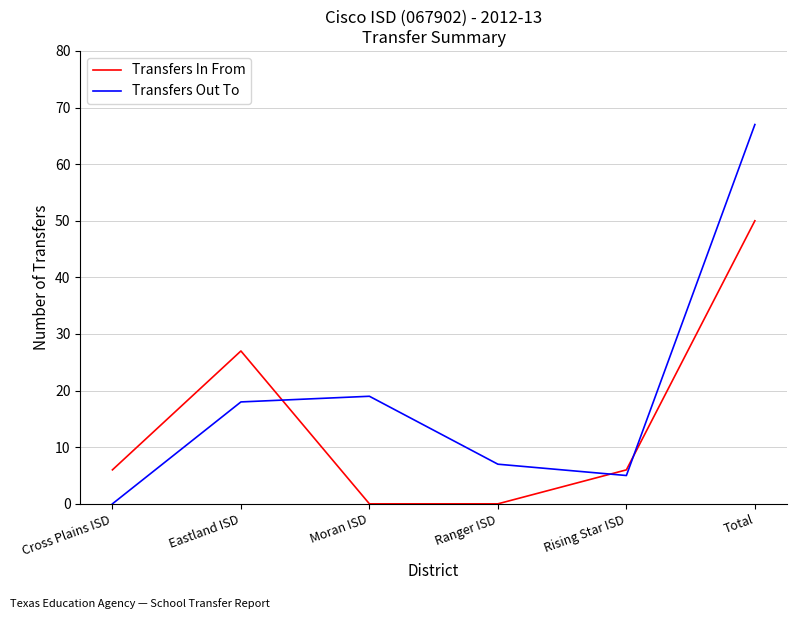

What value does the Transfers Out To series have at Total, to the nearest 10?

70